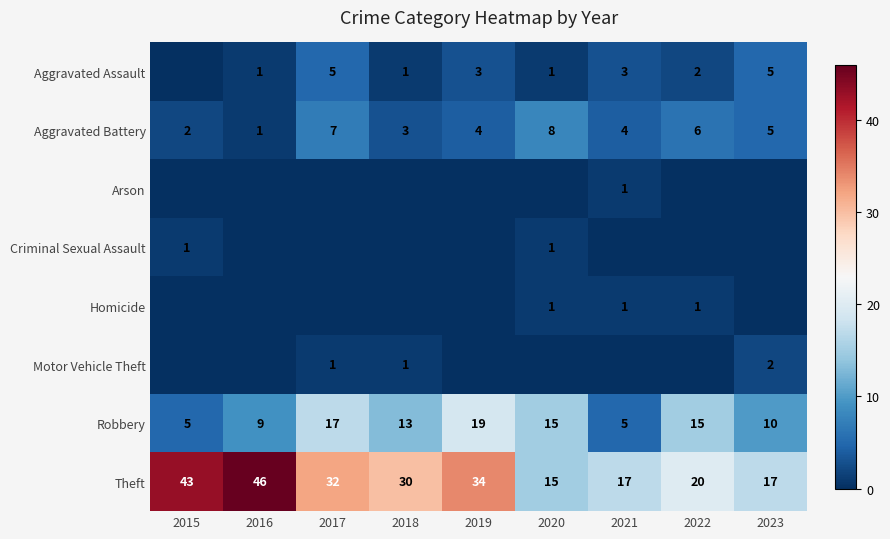

Which label corresponds to the smallest value in the chart?

2015